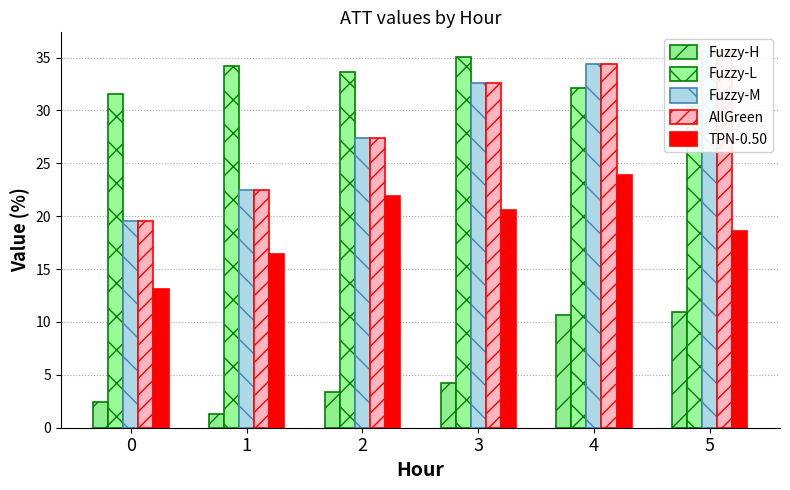

What is the value of the AllGreen bar at the 2nd from the left?

22.4